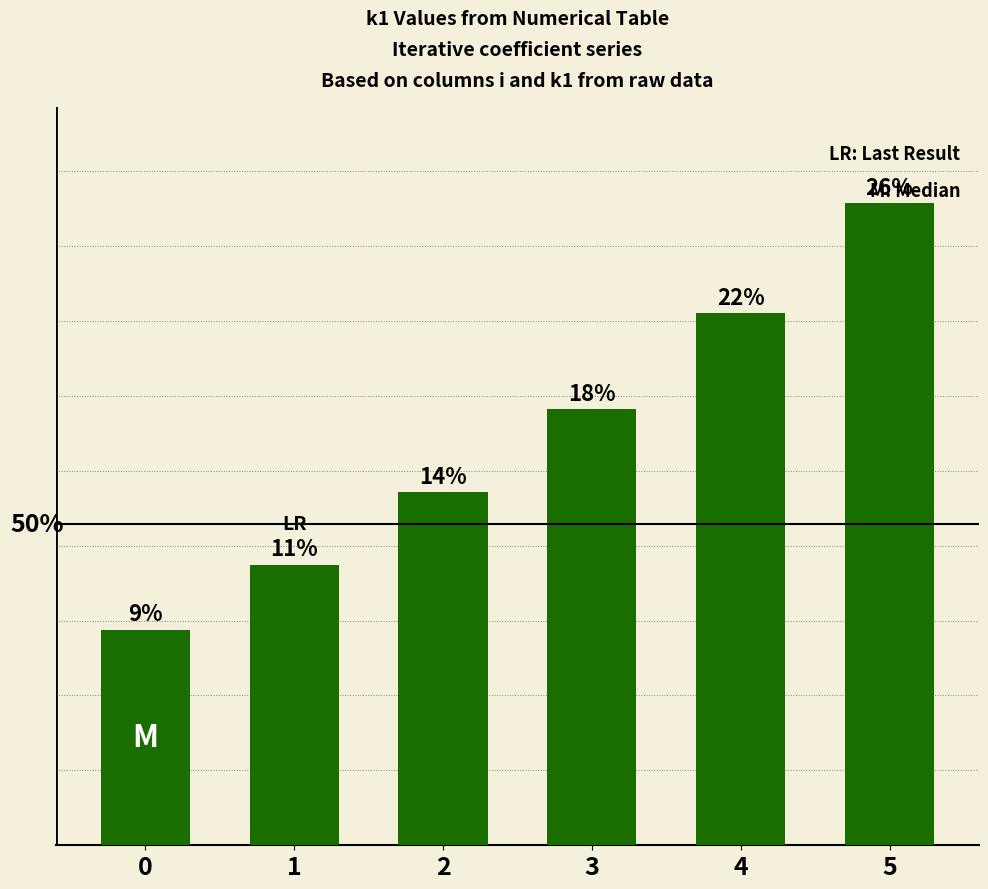

List the labels in order of value, largest first.

5, 4, 3, 2, 1, 0